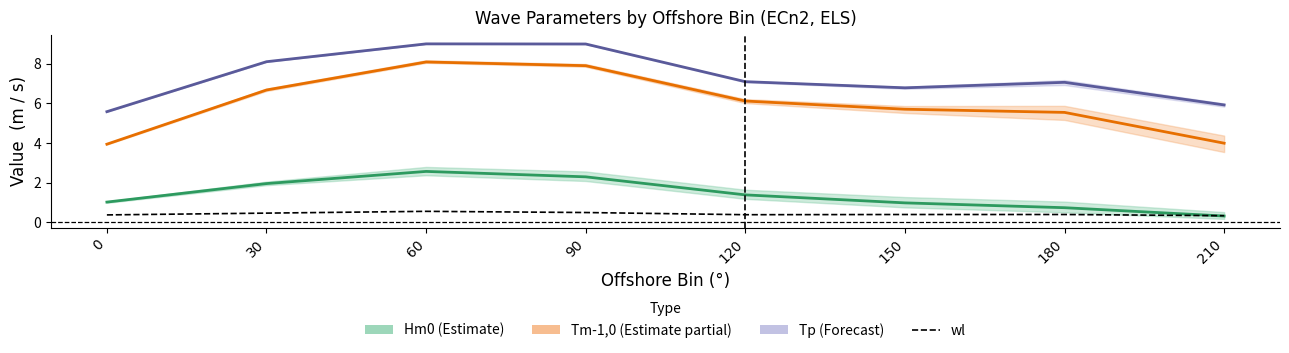

The Tm-1,0 (Estimate partial) series shows 1.6 at 0. True or false?

False